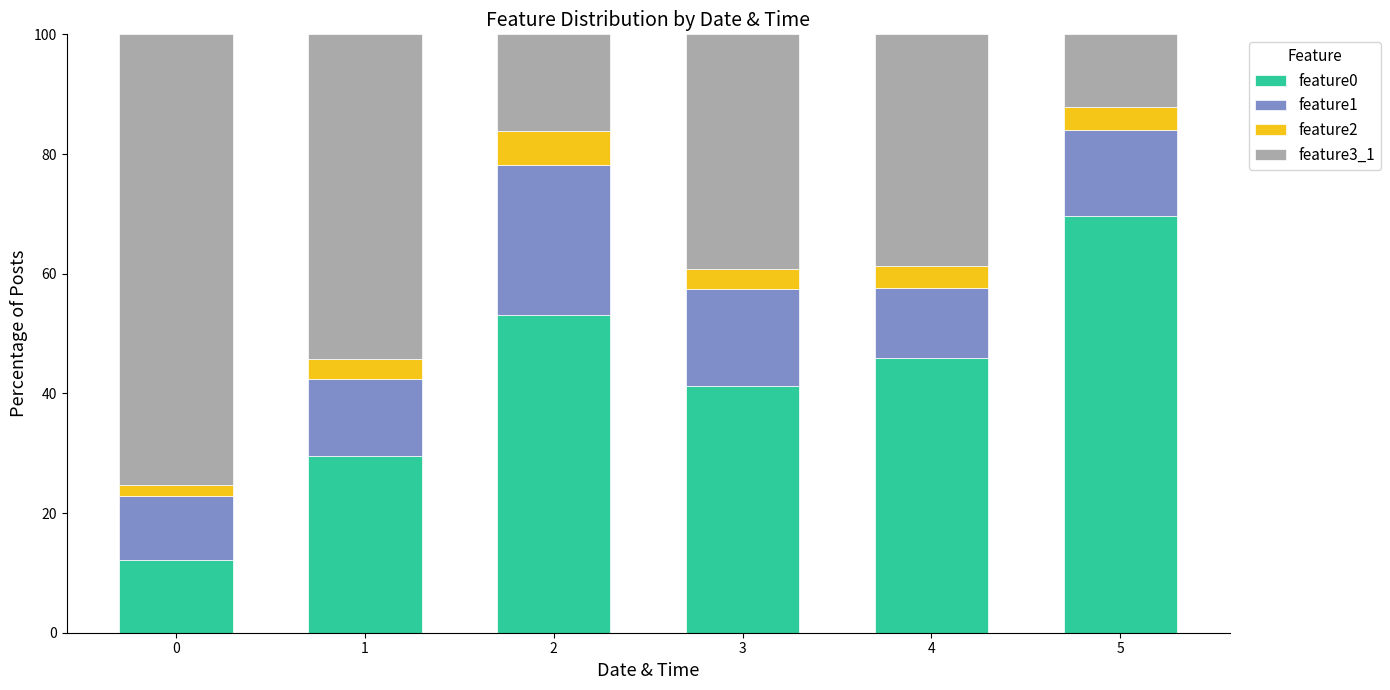

What is the total value across all series at 1?

100.0